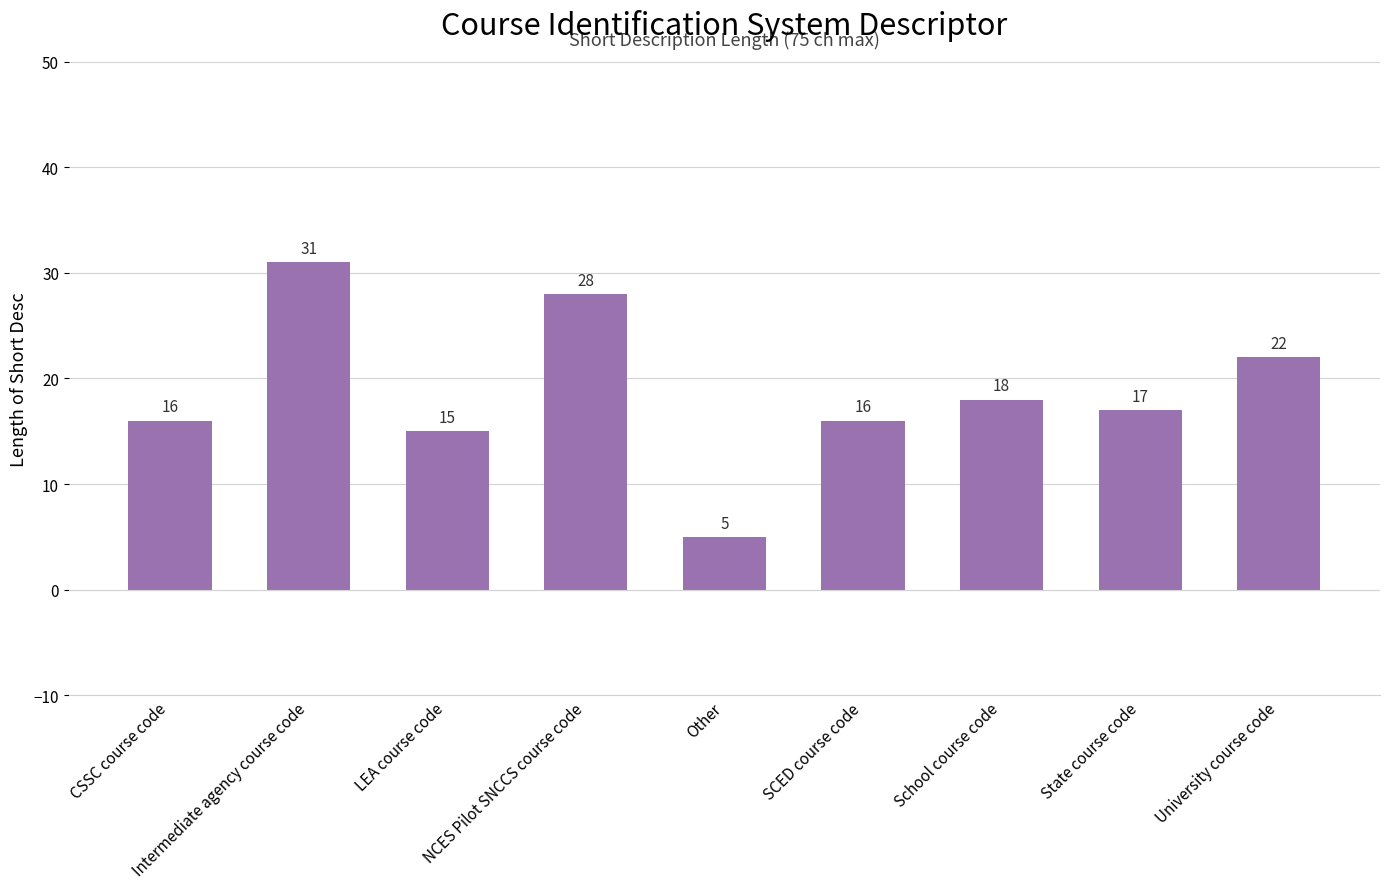

How many bars are there in total?

9